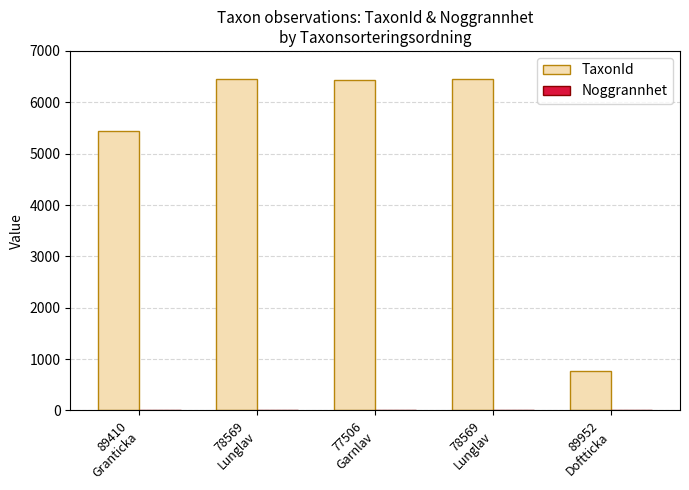

Which series has the largest total across all categories?

TaxonId